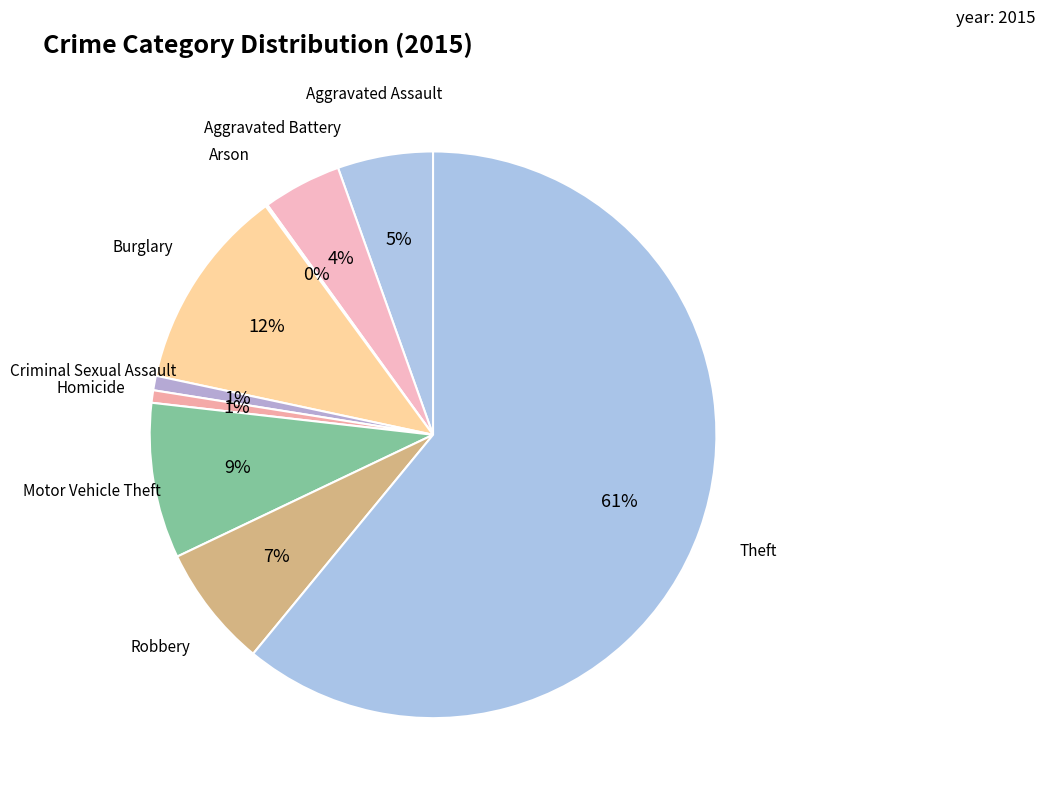

Is there any slice that represents more than half of the pie?

Yes